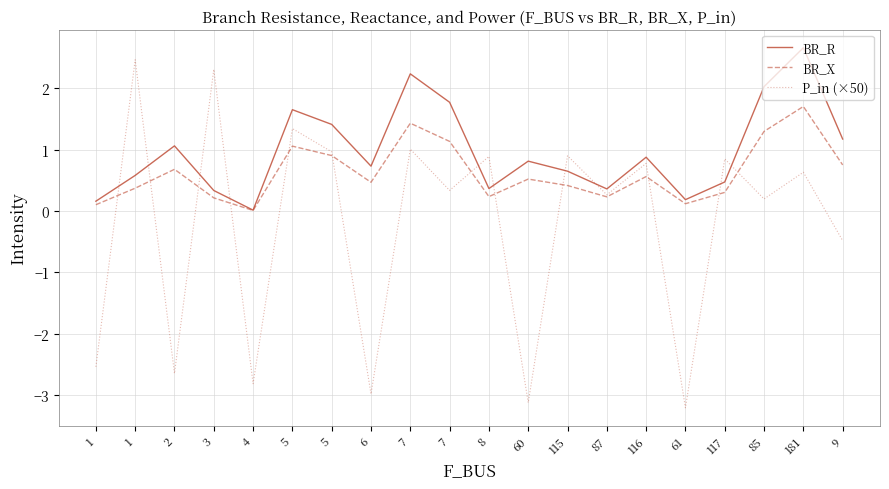

Which series has the widest spread of values?

P_in (×50)